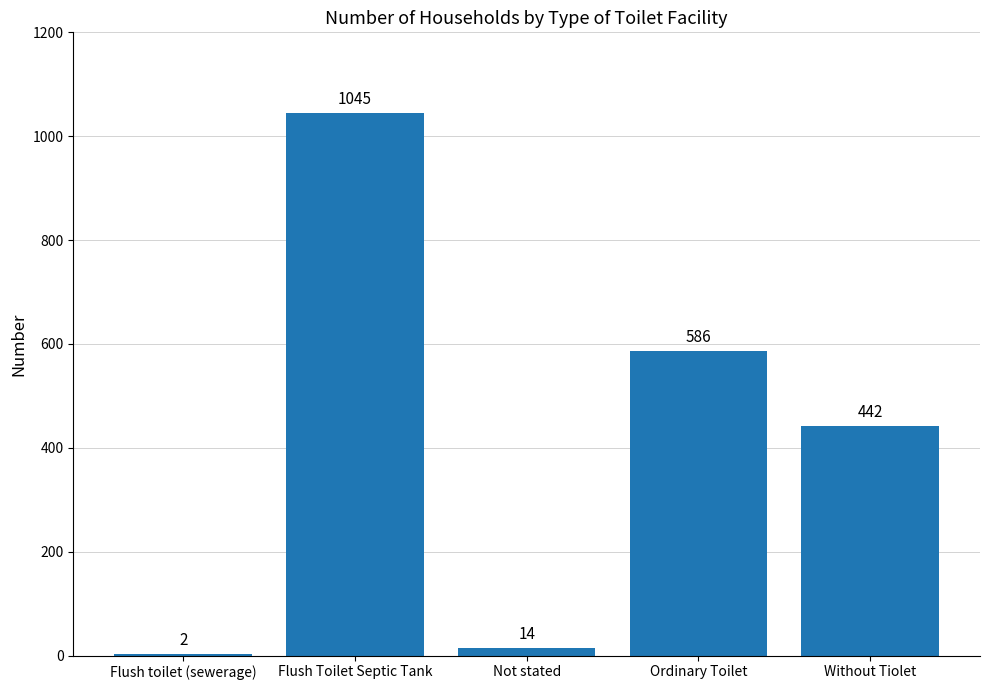

Is it true that the value at Flush Toilet Septic Tank is 1045?

True